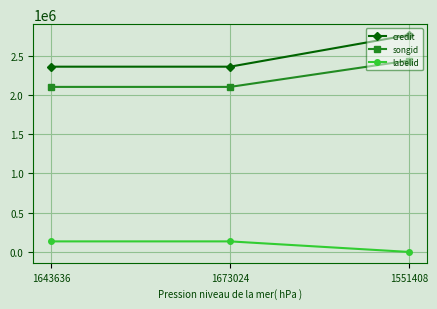

Reading left to right, extract all data points from this chart.

credit: 2360258	2360258	2763767
songid: 2102738	2102738	2438735
labelid: 134424	134424	-1